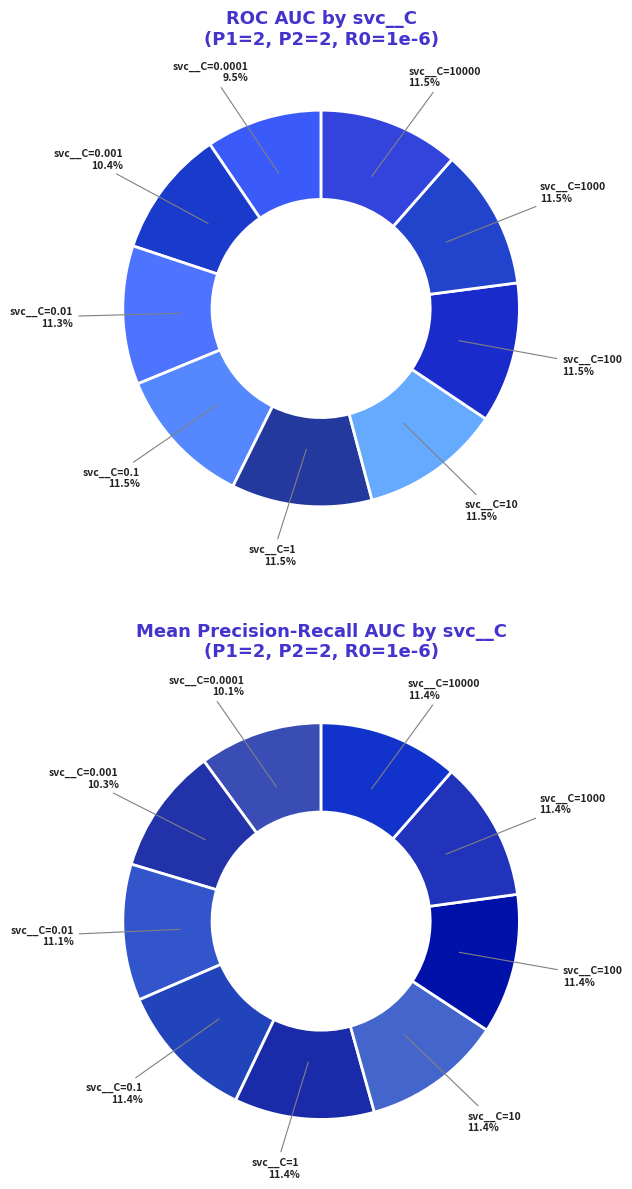

Do svc__C=100 and svc__C=1 together represent more than half of the pie?

No